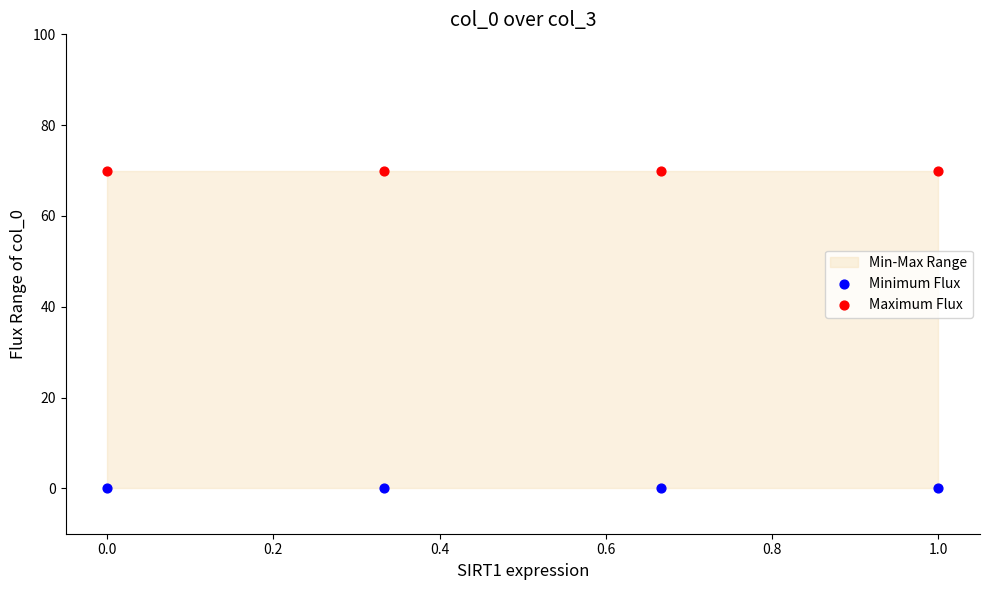

Which series contains the lowest Y value?

Minimum Flux